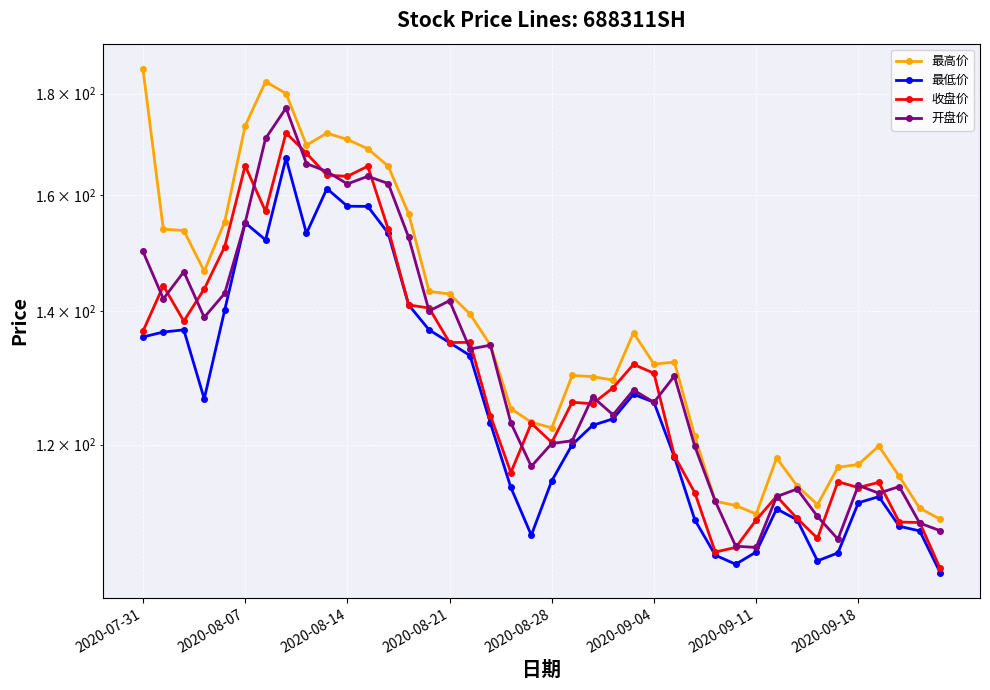

What is the difference between the second highest and second lowest values in the 最高价 series?

71.8